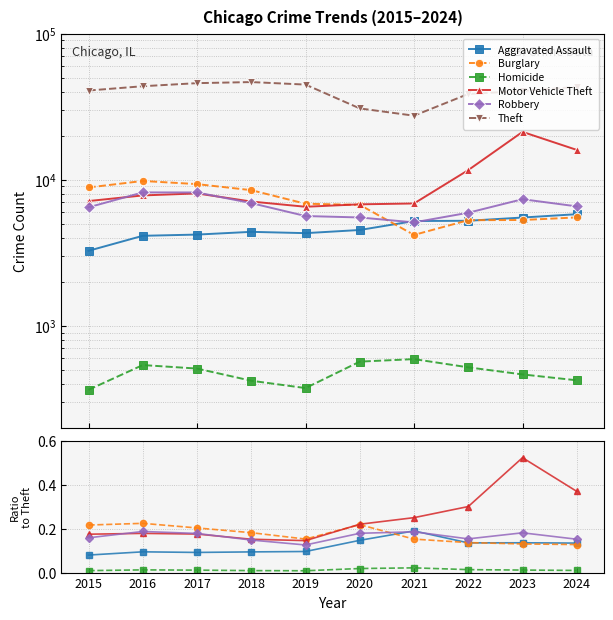

At which category is the sum across all series the highest?

2018